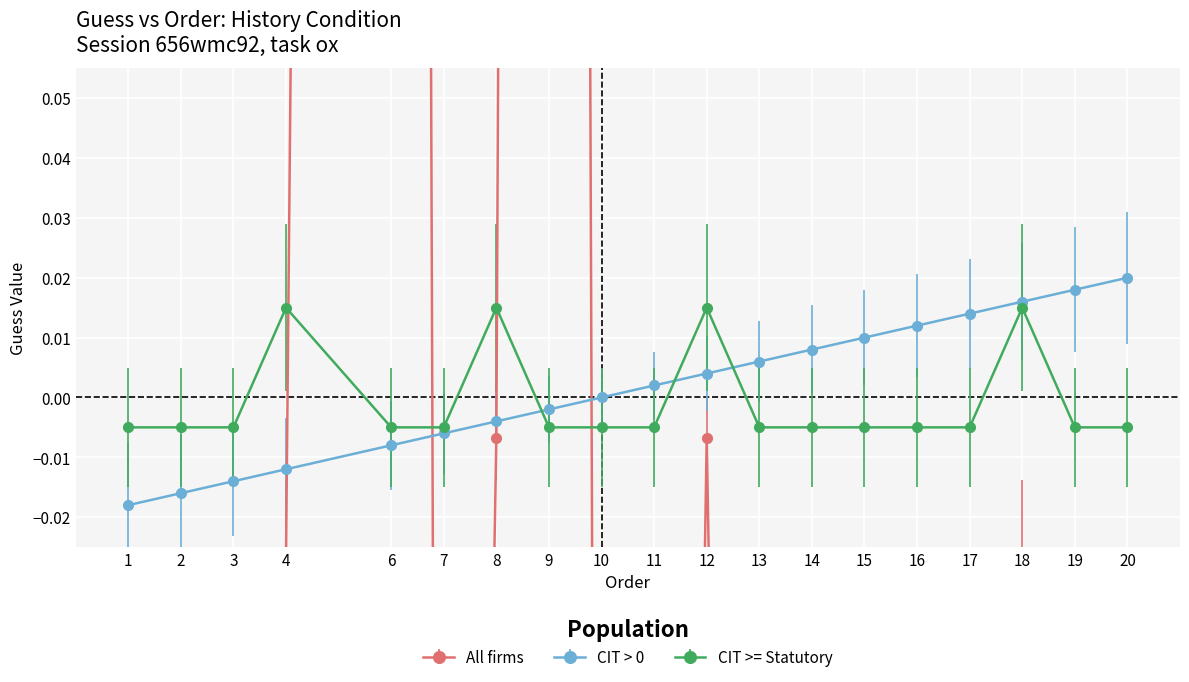

List the labels in order of CIT > 0 value, largest first.

20, 19, 18, 17, 16, 15, 14, 13, 12, 11, 10, 9, 8, 7, 6, 4, 3, 2, 1